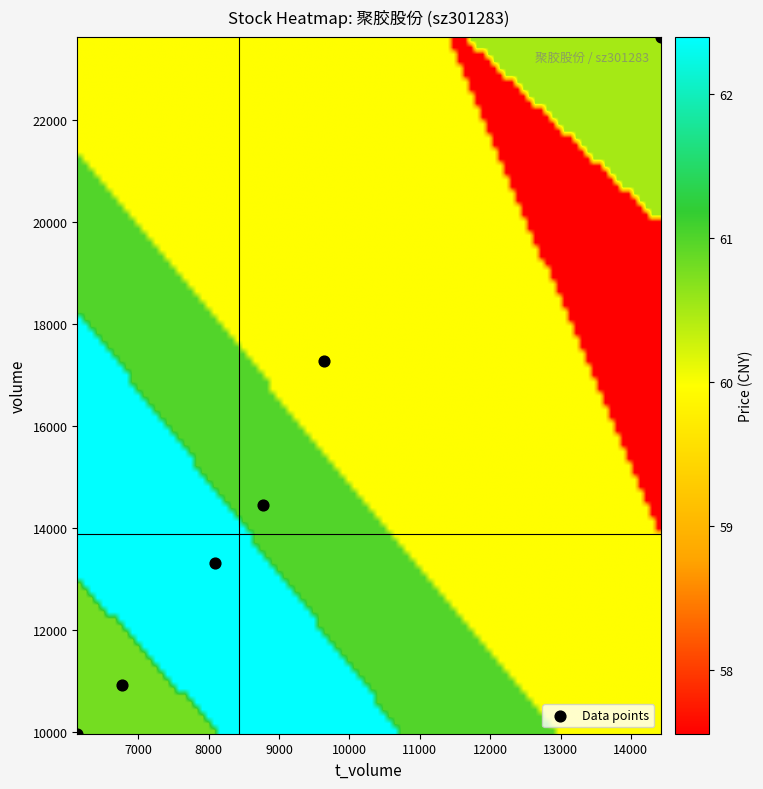

What Y value in the scatter plot is closest to 16790?

17276